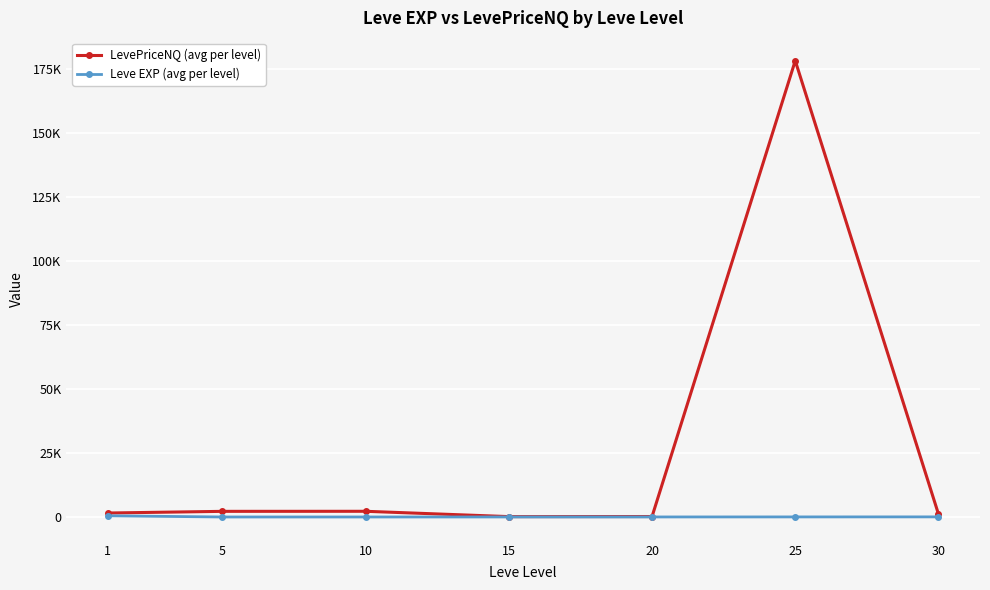

What is the difference between the maximum and minimum values in the LevePriceNQ (avg per level) series?

178062.9